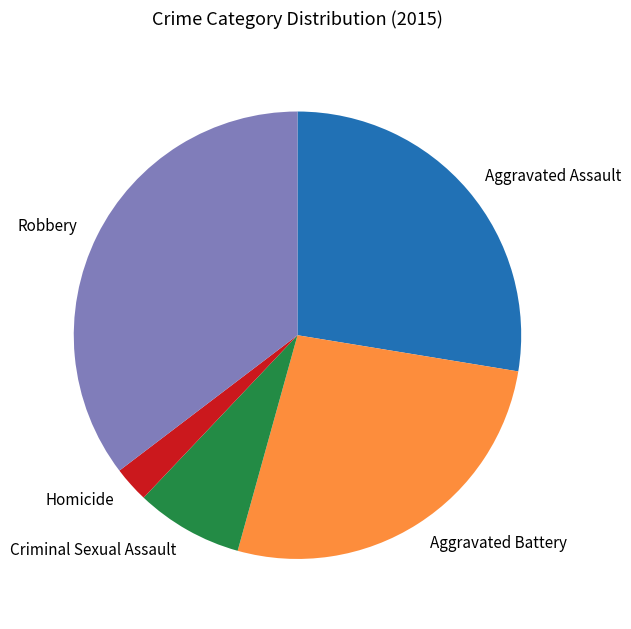

Do Criminal Sexual Assault and Robbery together represent more than half of the pie?

No